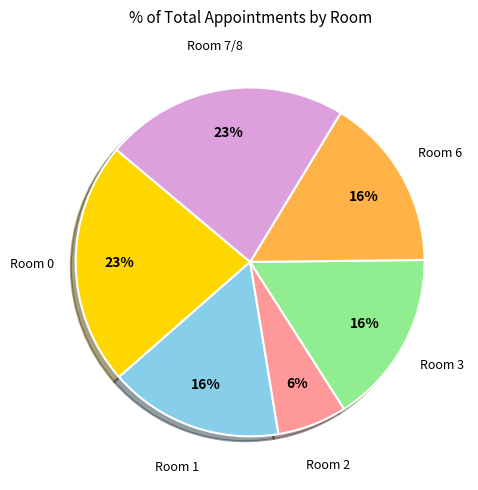

How many slices are in this pie chart?

6